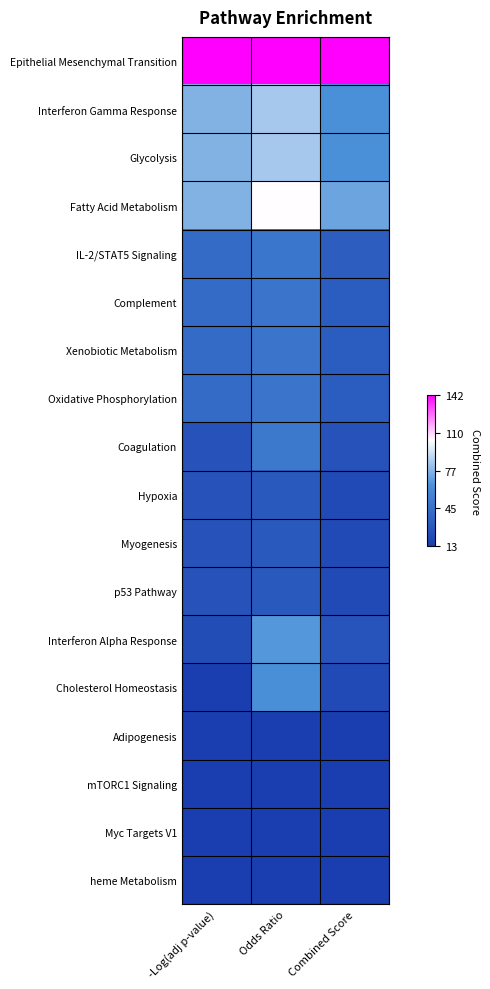

At how many categories does at least one series exceed 0?

3